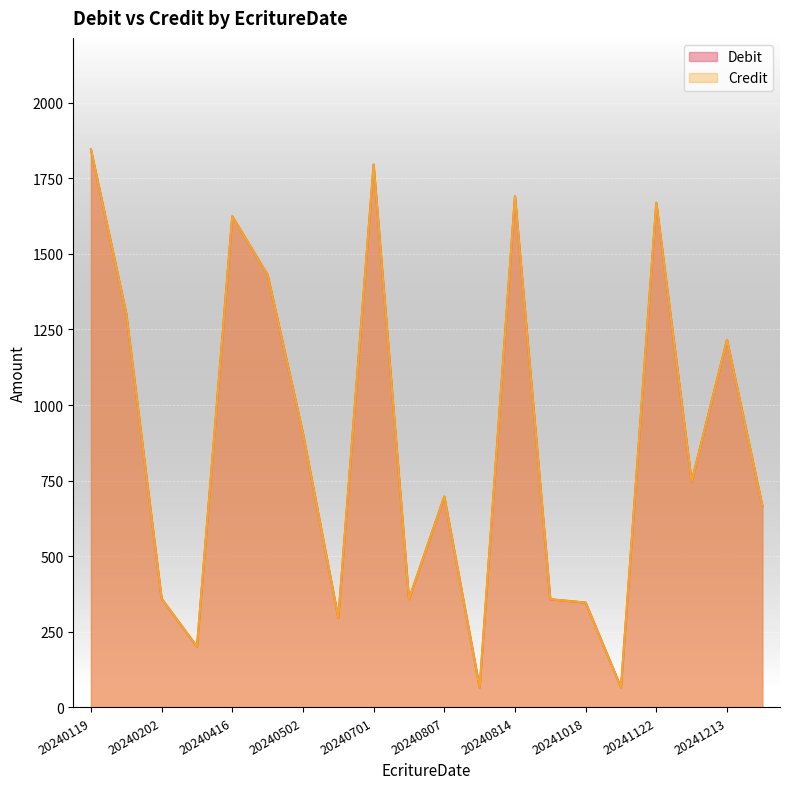

At which category is the sum across all series the highest?

20240119